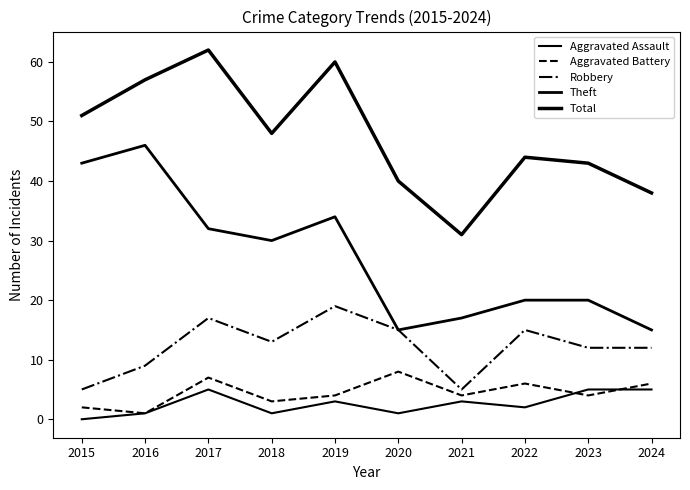

The Theft series shows 17 at 2021. True or false?

True